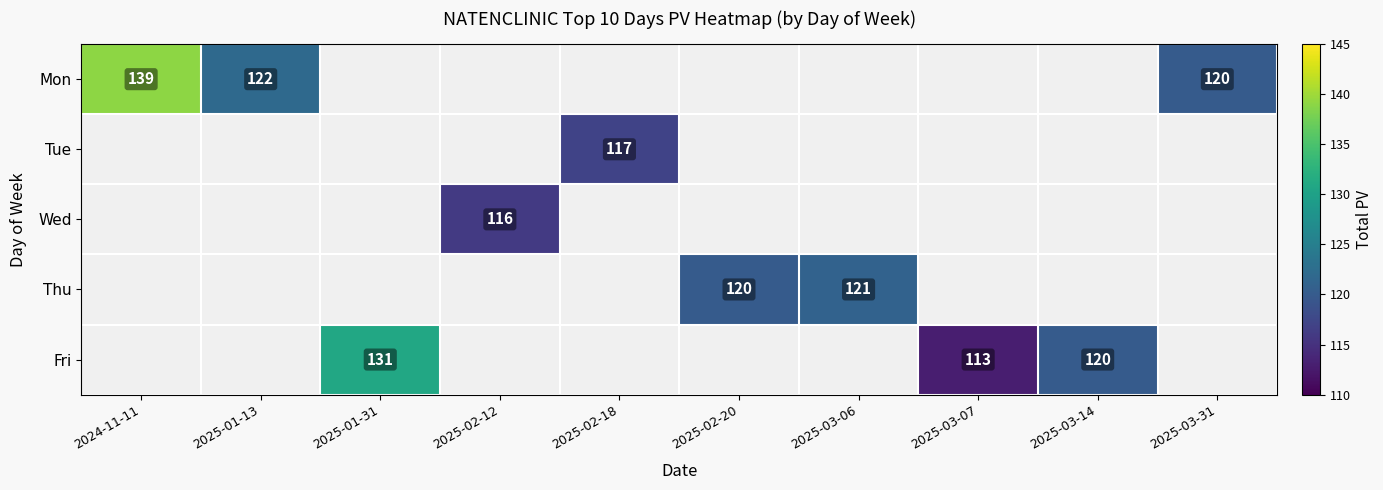

At how many categories does at least one series exceed 138?

1